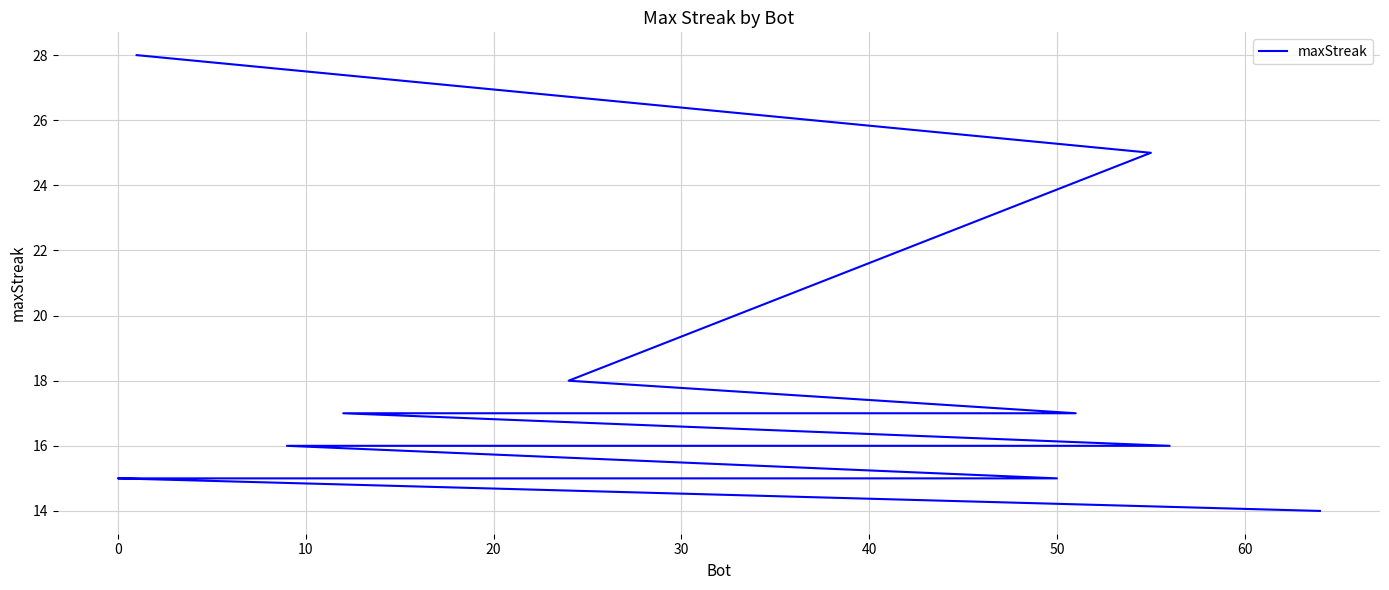

Read the value at 20.

17